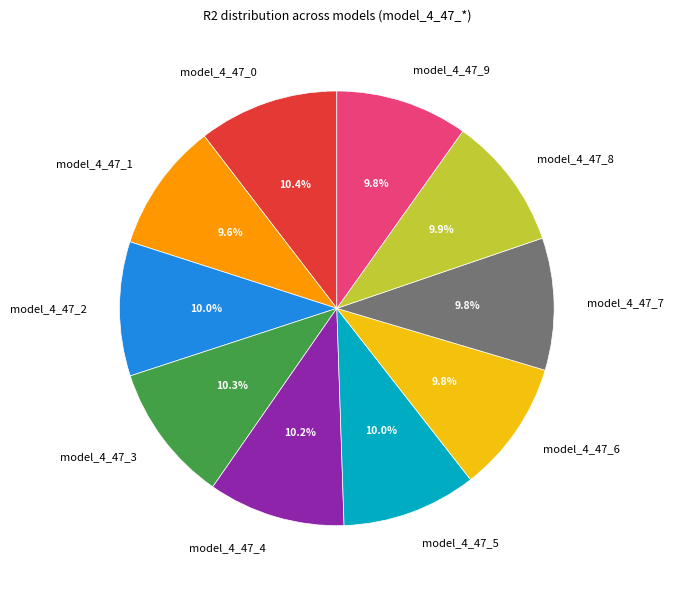

Does any single category account for the majority?

No